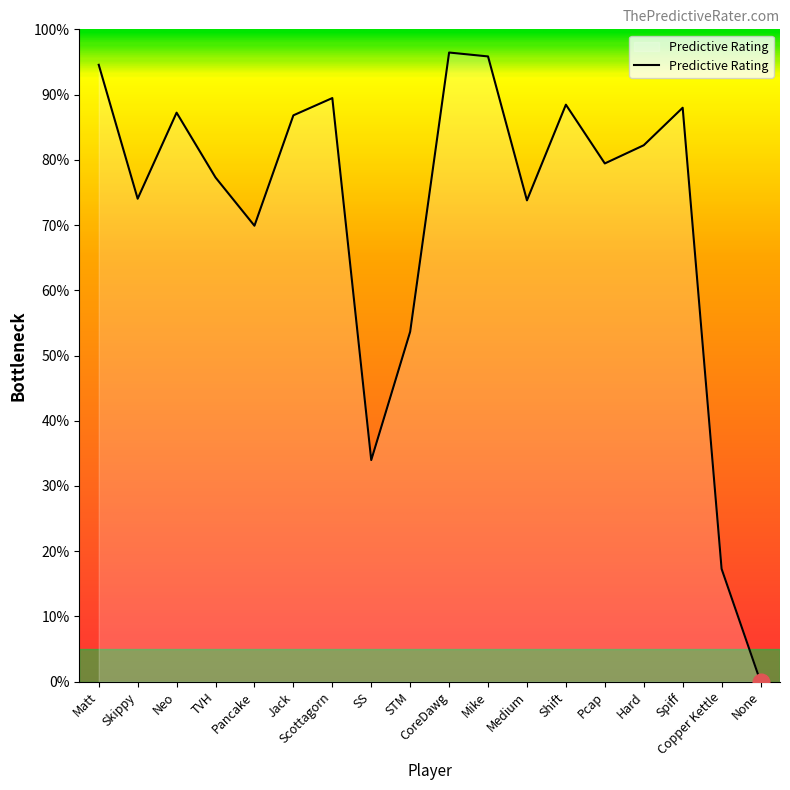

What is the difference between the maximum and minimum values?

1.0